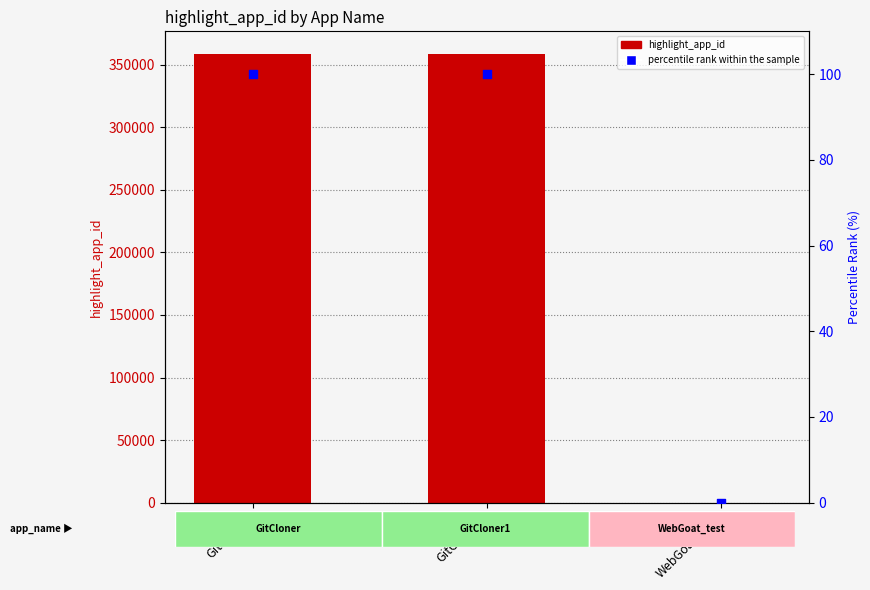

At how many categories does at least one series exceed 132367?

2